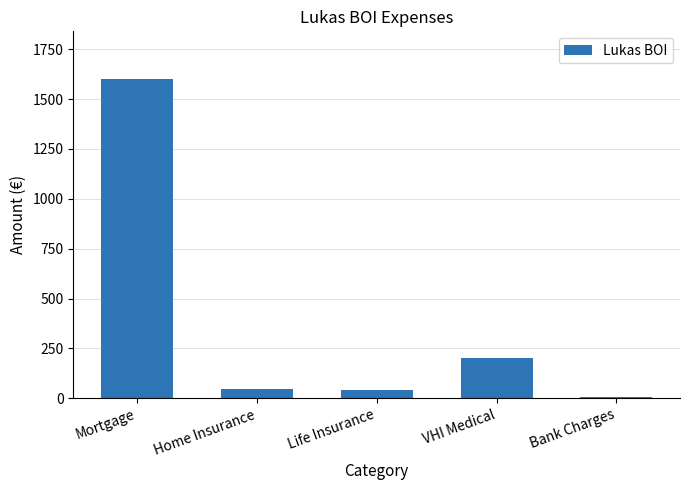

Where is the data nearest to the value 803?

VHI Medical